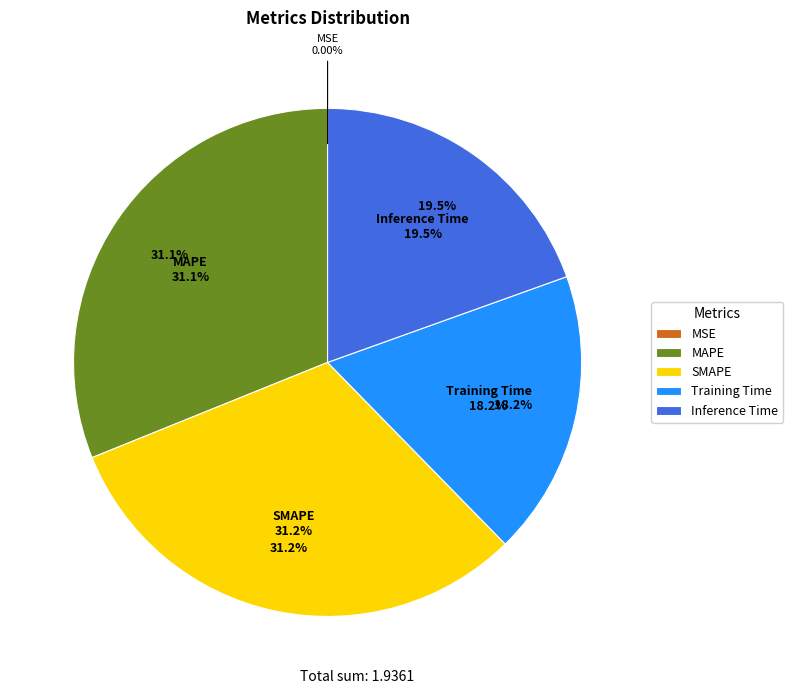

Is it true that MAPE is 31% of the pie?

True